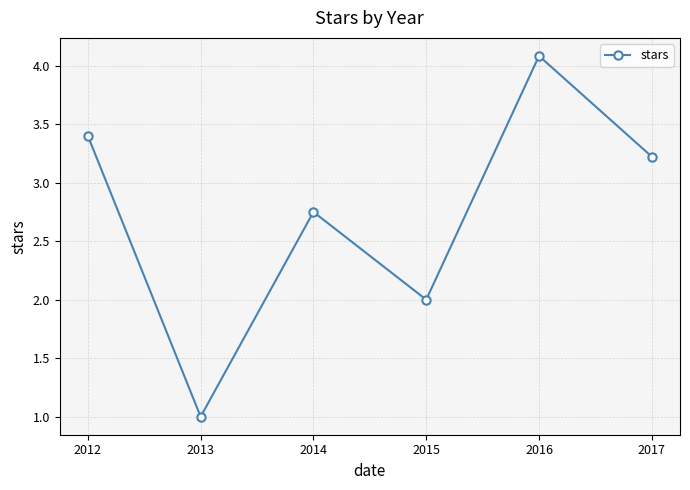

What is the difference between the second highest and second lowest values?

1.4